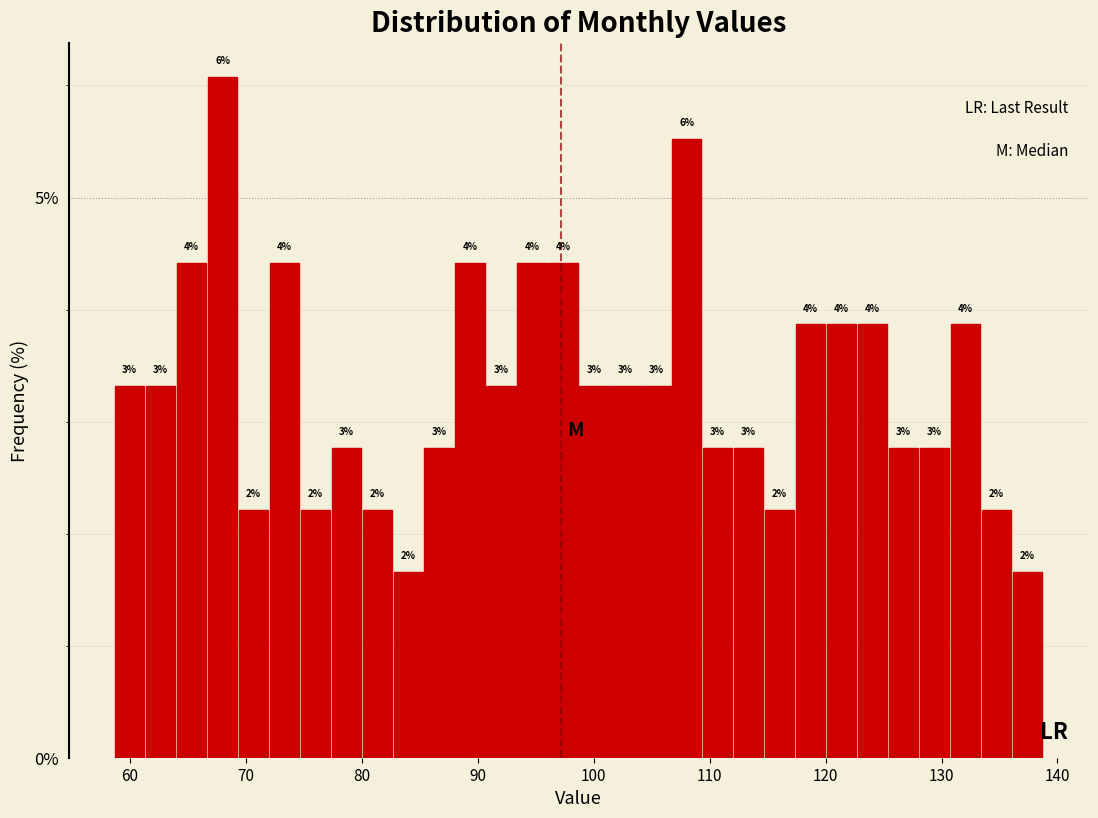

Read against the x-axis, roughly where is the centre of the tallest bar?

68